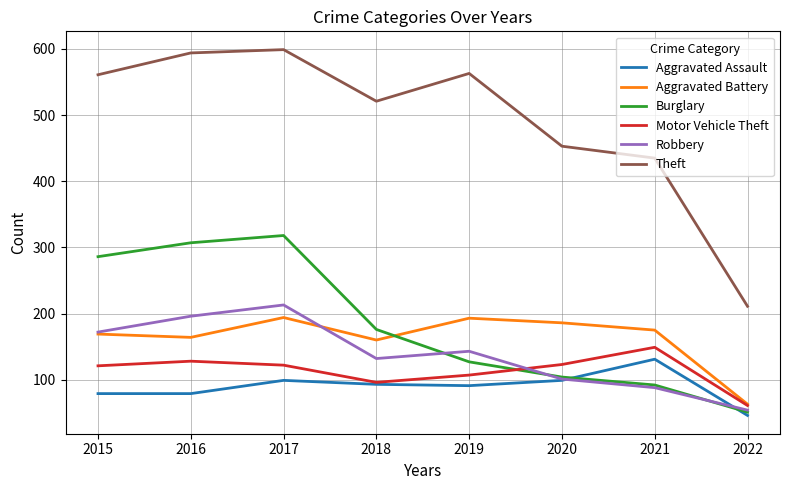

Which category has the highest value across all series?

2017